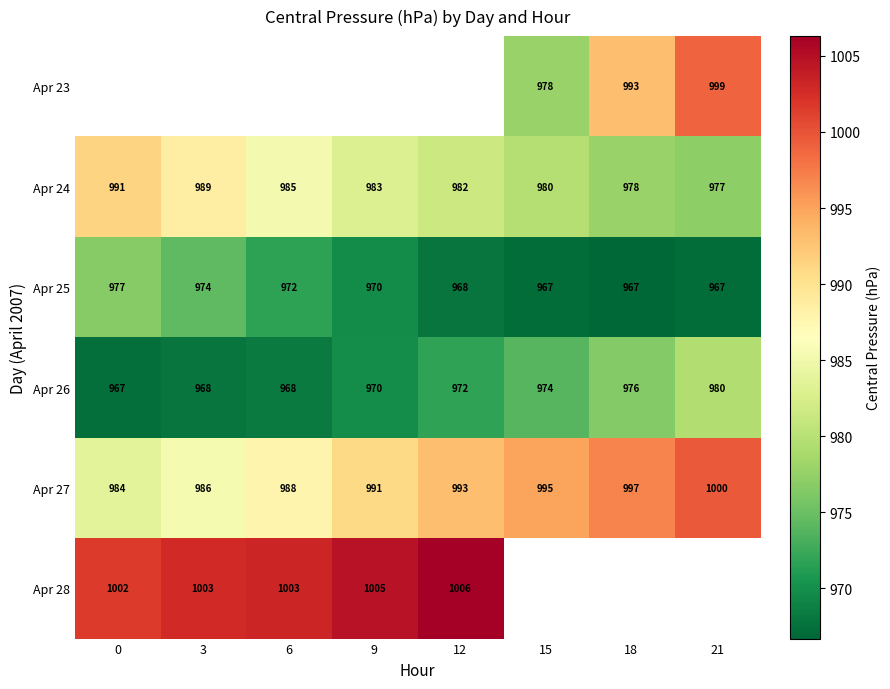

At which label is Apr 27 closest to 992?

9